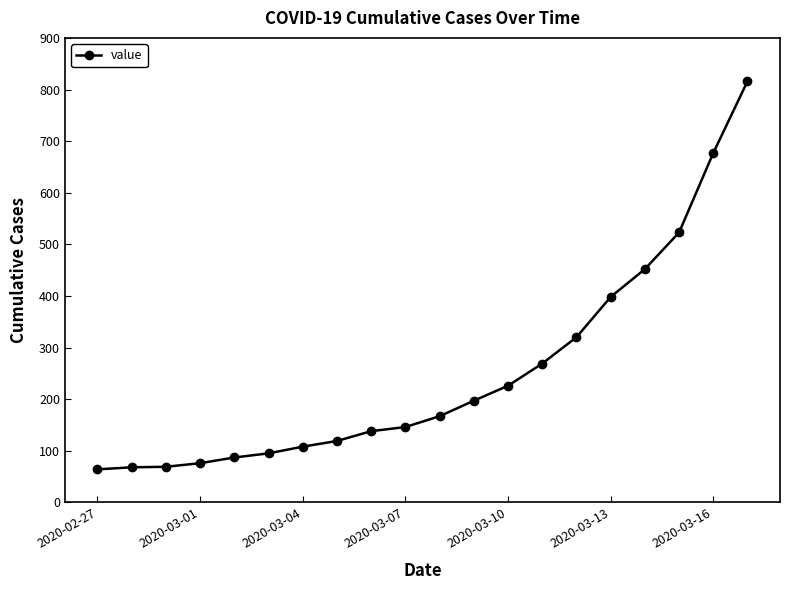

What is the difference between the maximum and second lowest values?

748